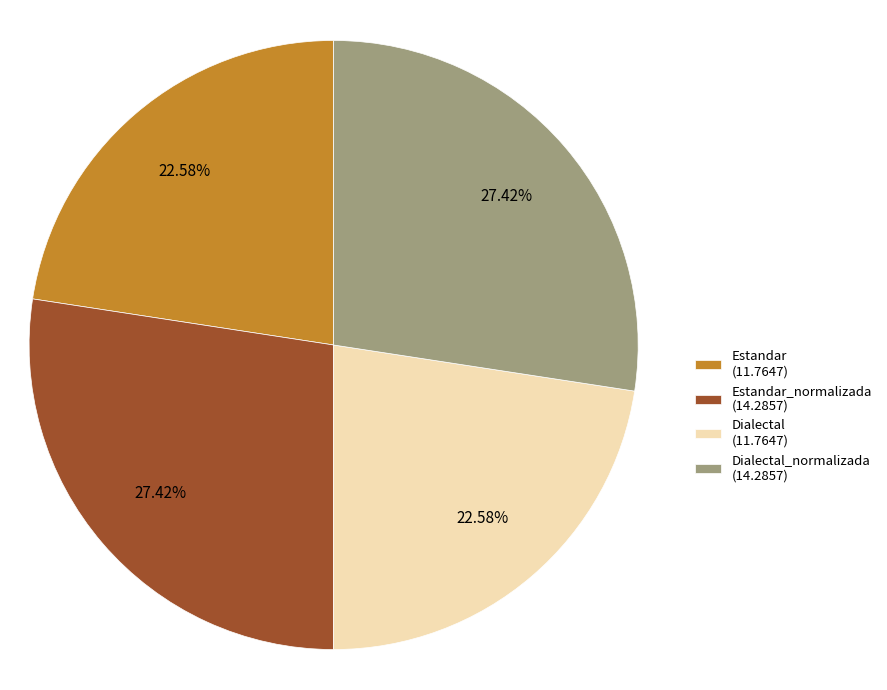

Count the number of slices in the pie.

4